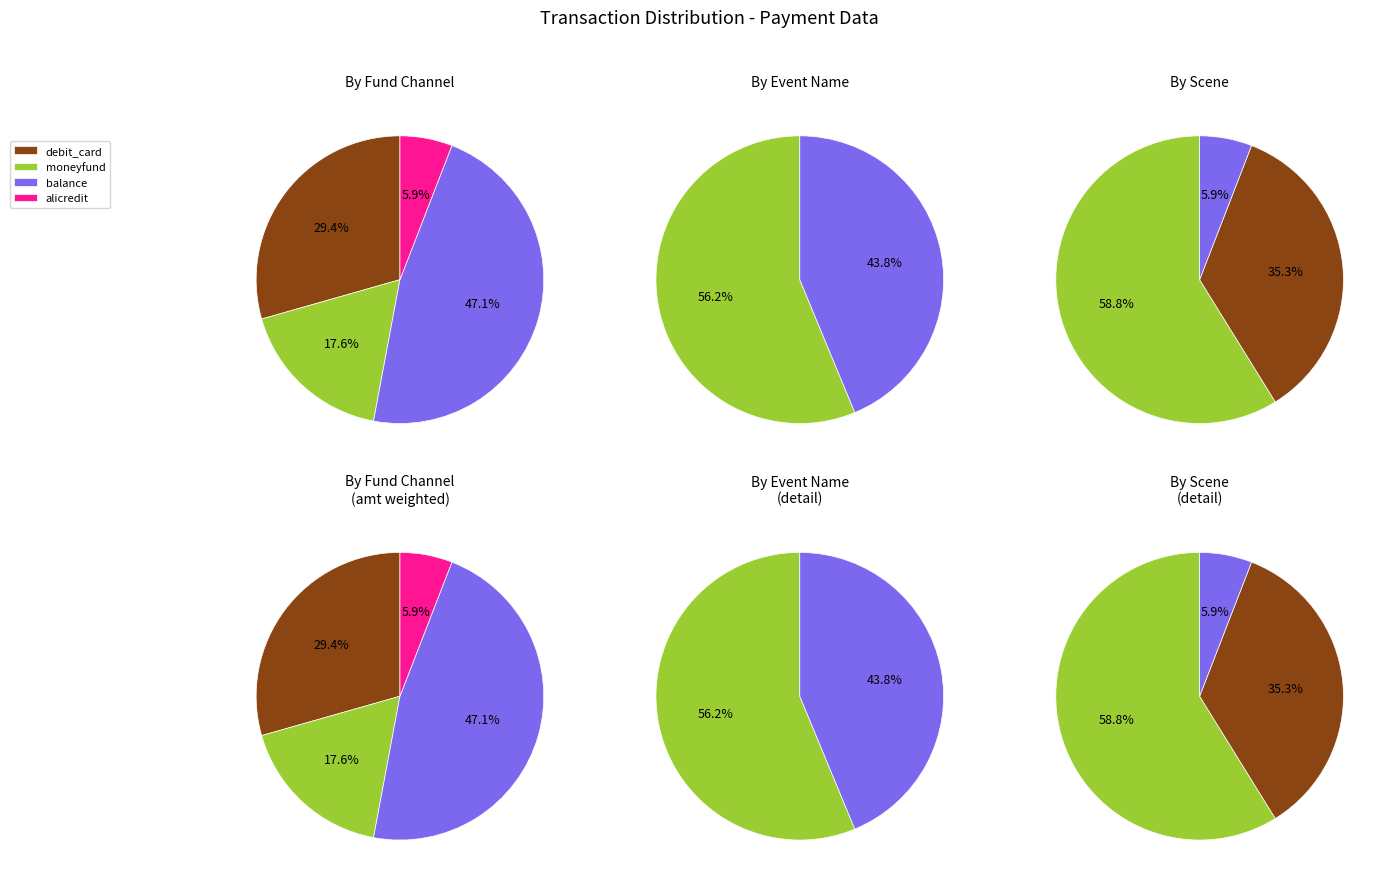

How many slices are in this pie chart?

4